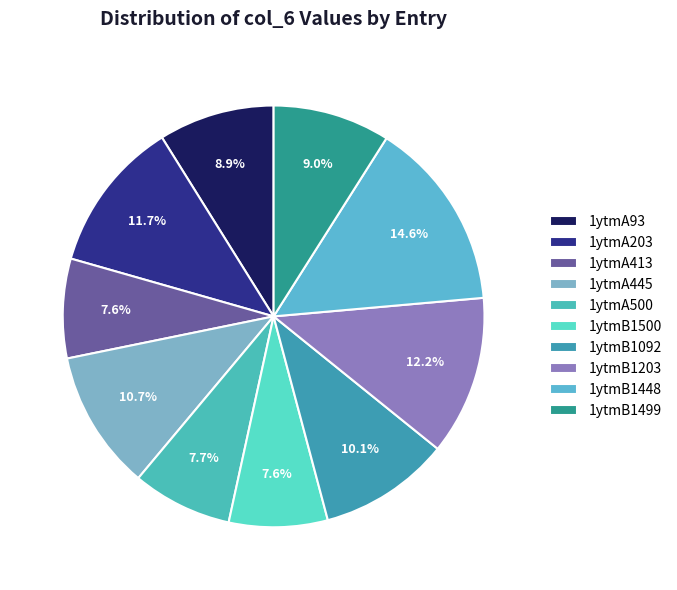

To the nearest percent, what is the difference between the largest and smallest slice percentages?

7%